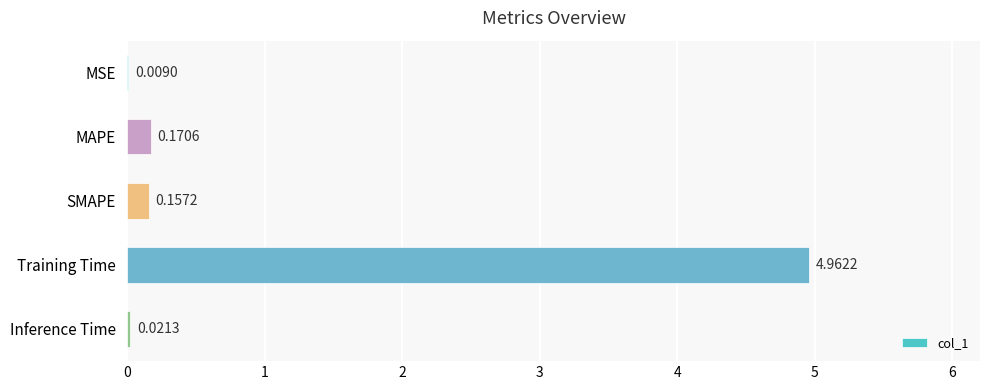

At which label is the value closest to 2?

MAPE